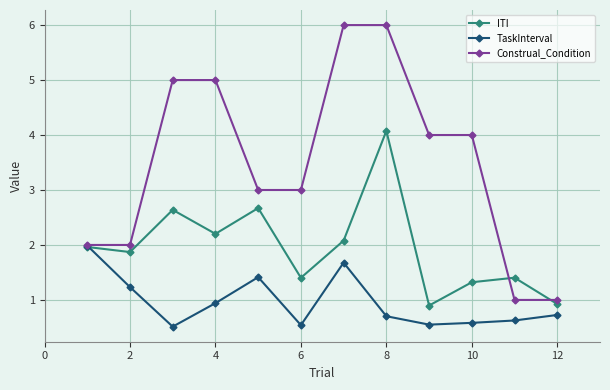

Which series has the largest total across all categories?

Construal_Condition